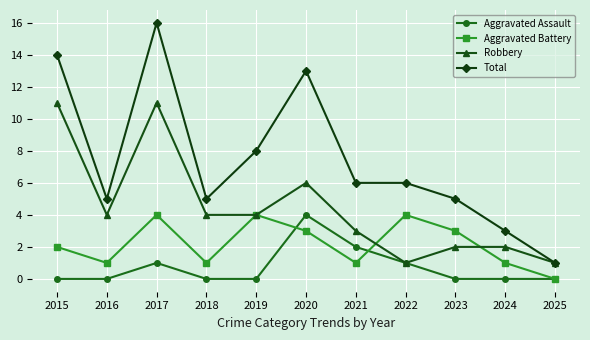

Which category has the highest value across all series?

2017